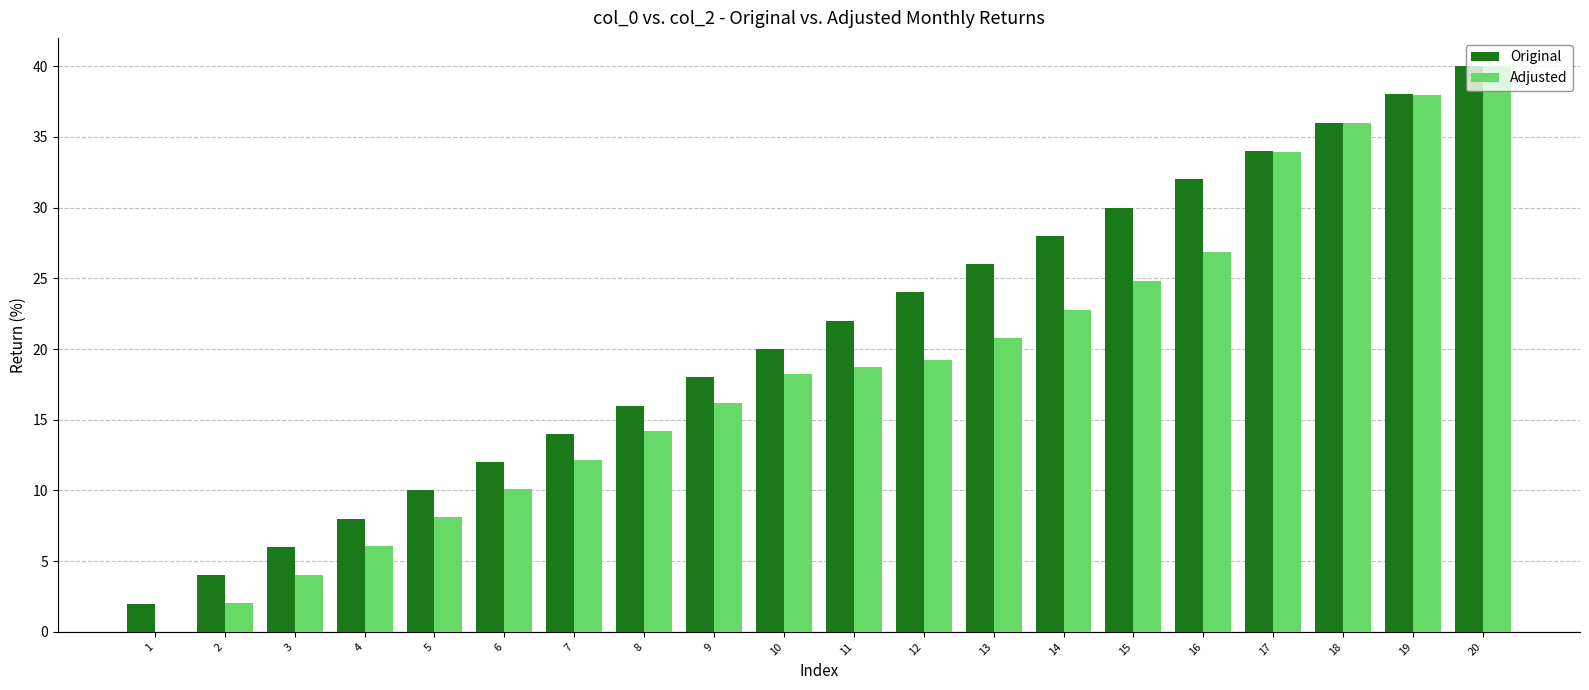

Is the value of Adjusted at 8 greater than the value of Original at 5?

Yes